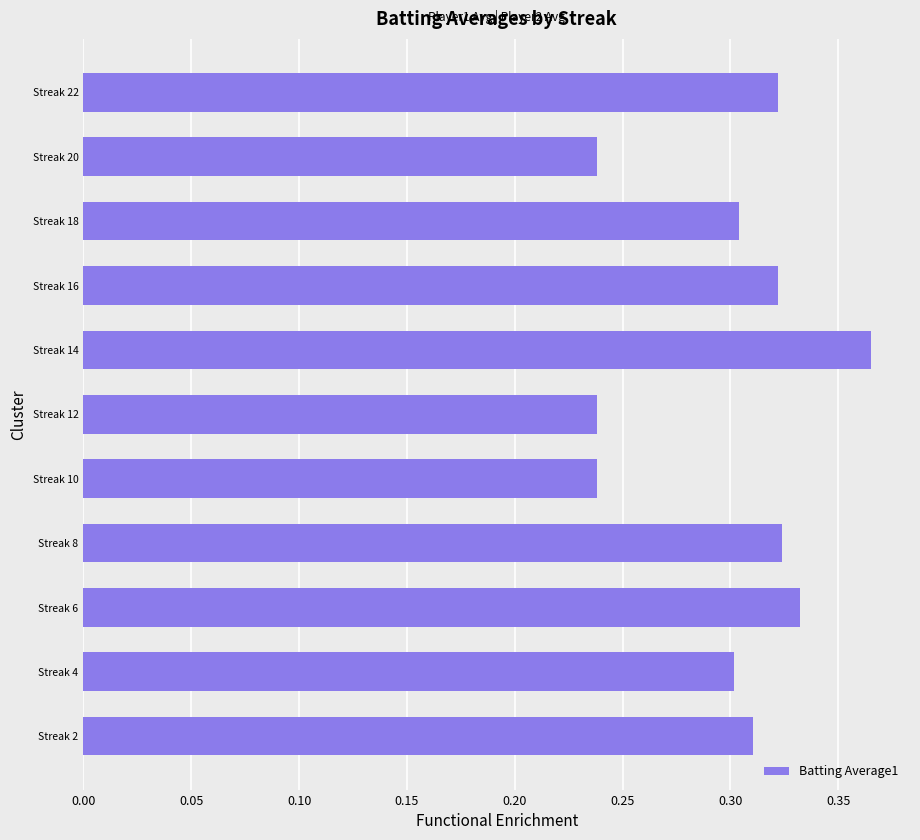

What is the sum of all values?

3.3